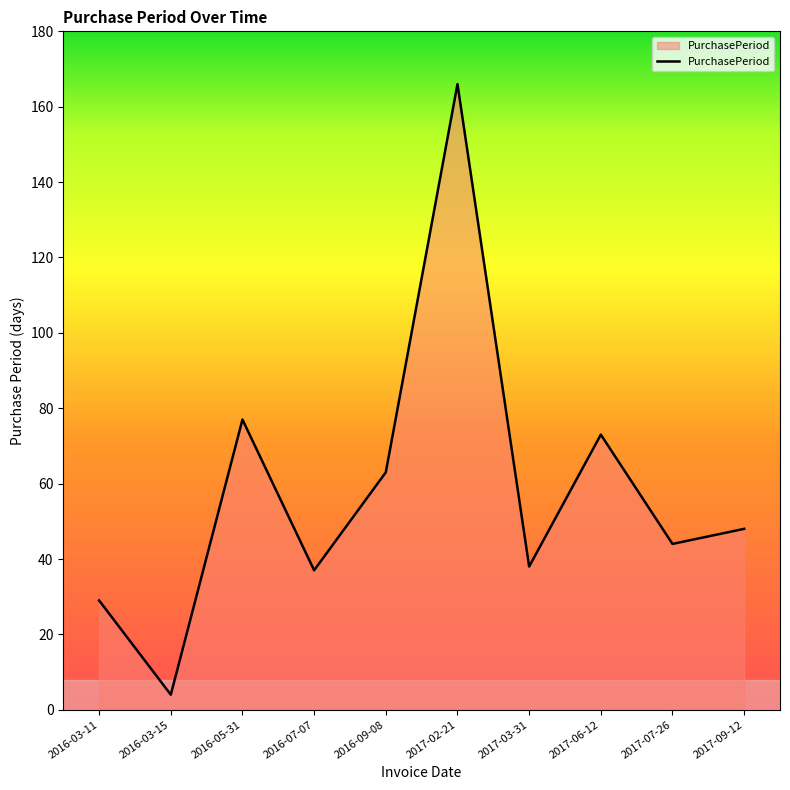

Which category has the highest value across all series?

2017-02-21